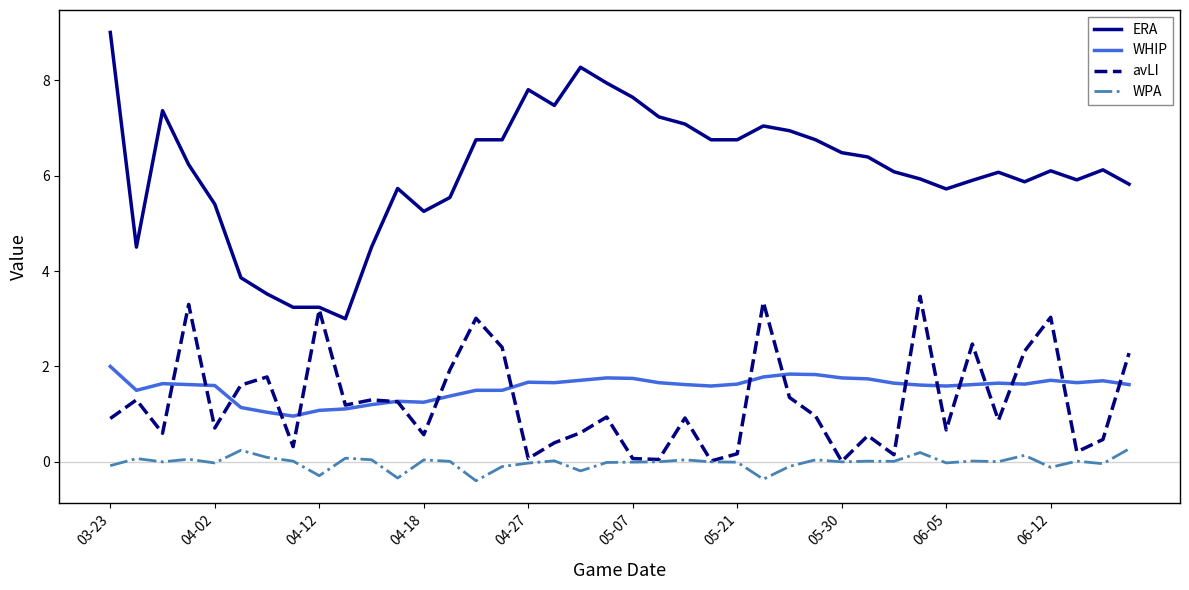

List the series in order of their peak value, lowest first.

WPA, WHIP, avLI, ERA